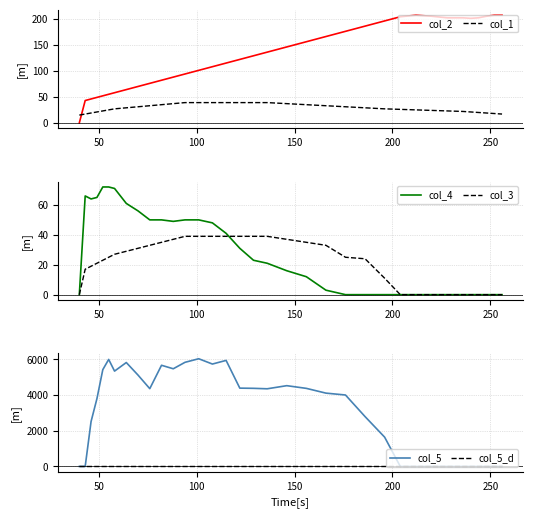

True or false: col_1 and col_2 intersect in this chart.

True